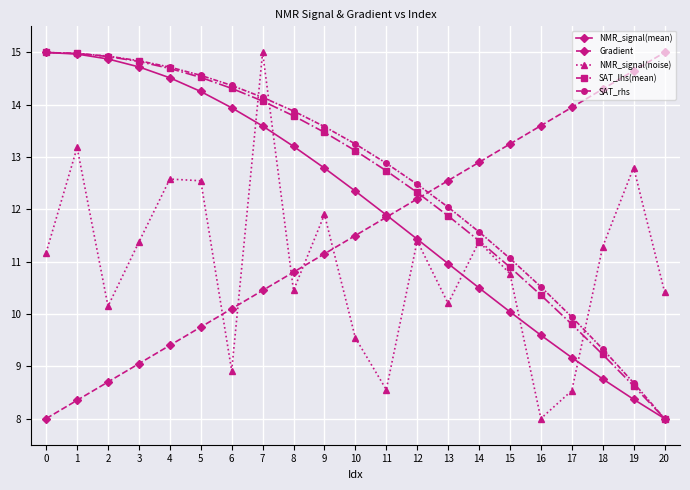

At which label is SAT_rhs closest to 11?

15